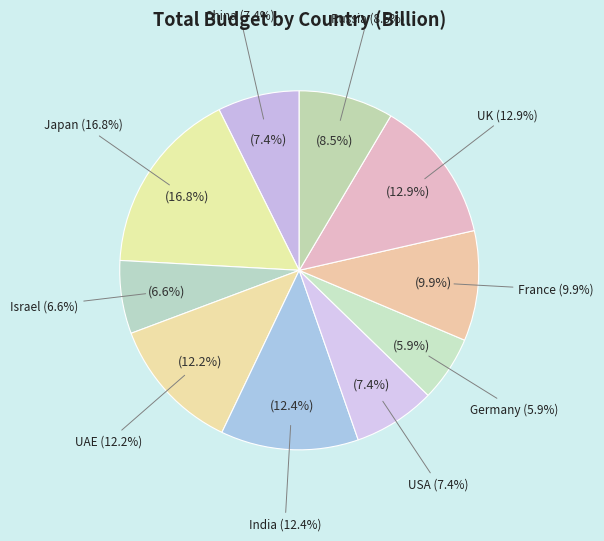

Between India and China, which is larger?

India